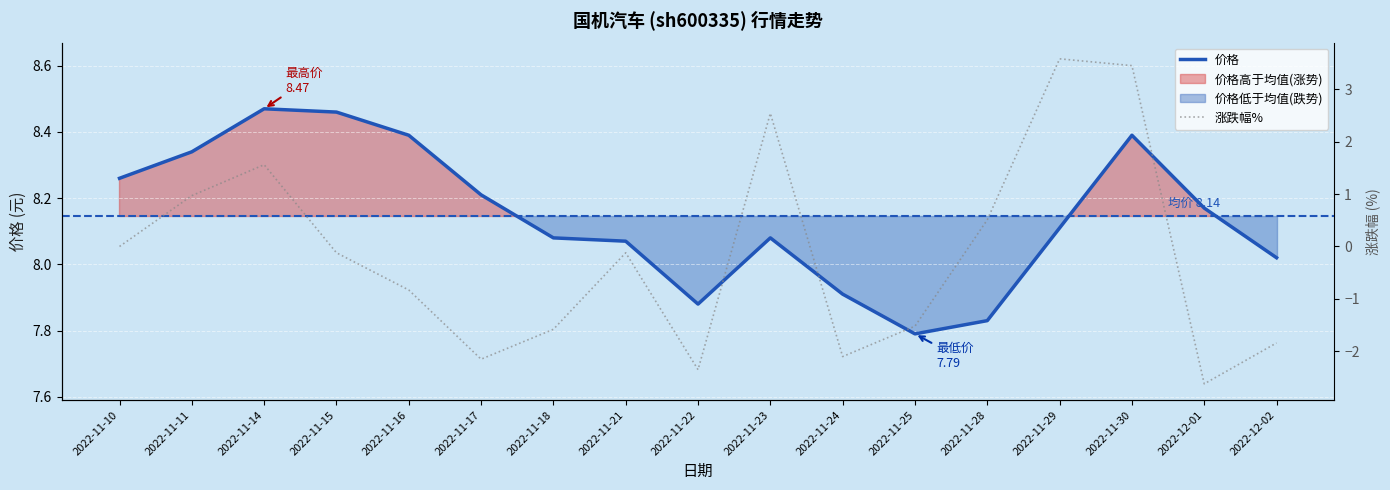

What is the difference between the second highest and minimum values in the 涨跌幅% series?

6.1